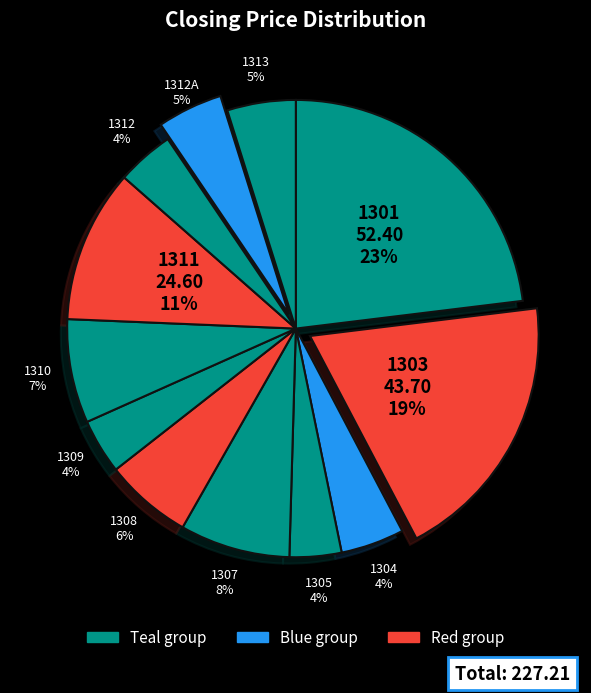

Count the number of slices in the pie.

12